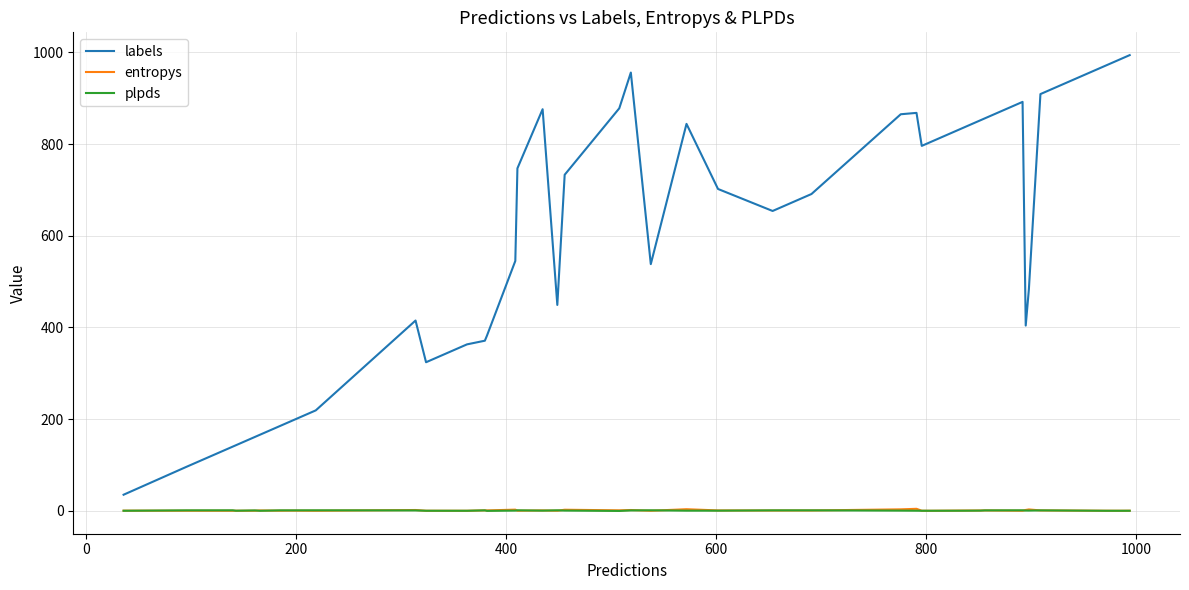

How many distinct data groups are displayed?

3